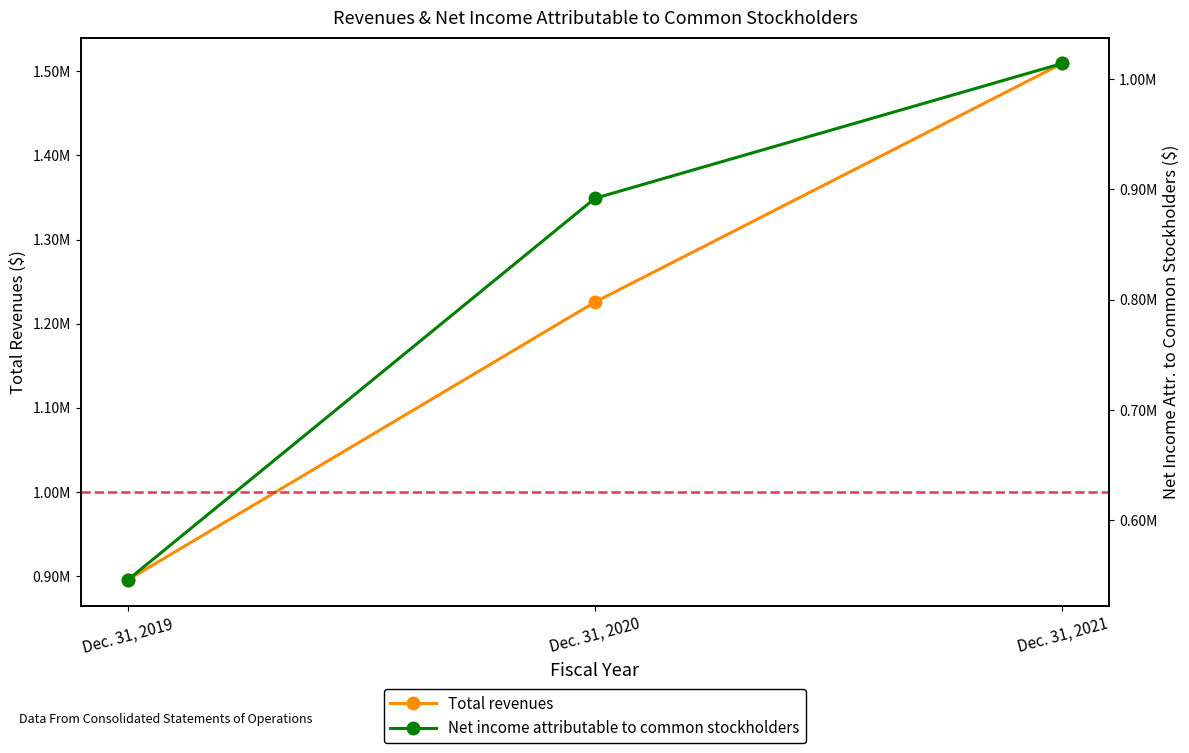

Is the value of Net income attributable to common stockholders at Dec. 31, 2019 greater than the value of Total revenues at Dec. 31, 2019?

No